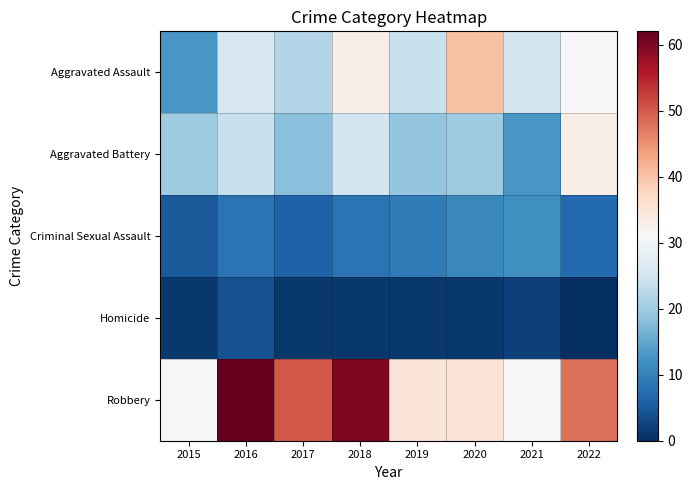

Between 2018 and 2019, which is larger?

2018